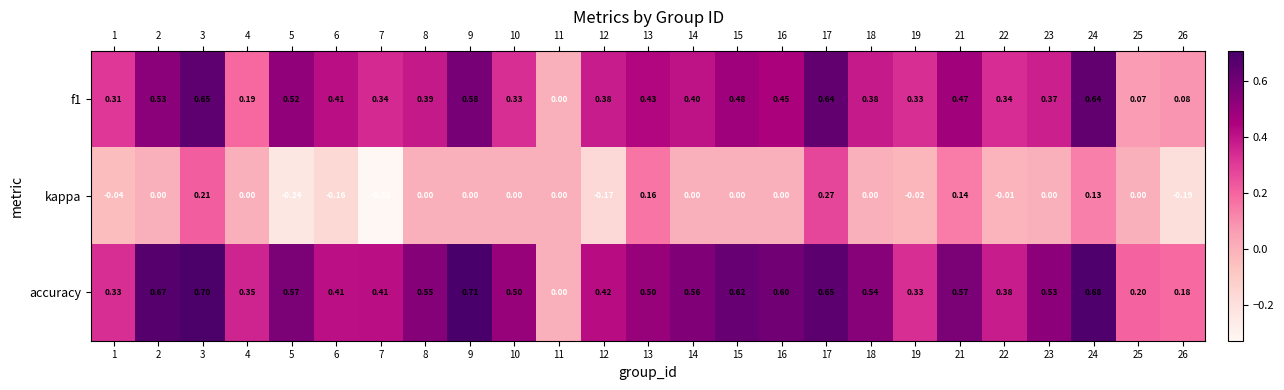

At 13, list the series in order from largest to smallest.

accuracy, f1, kappa